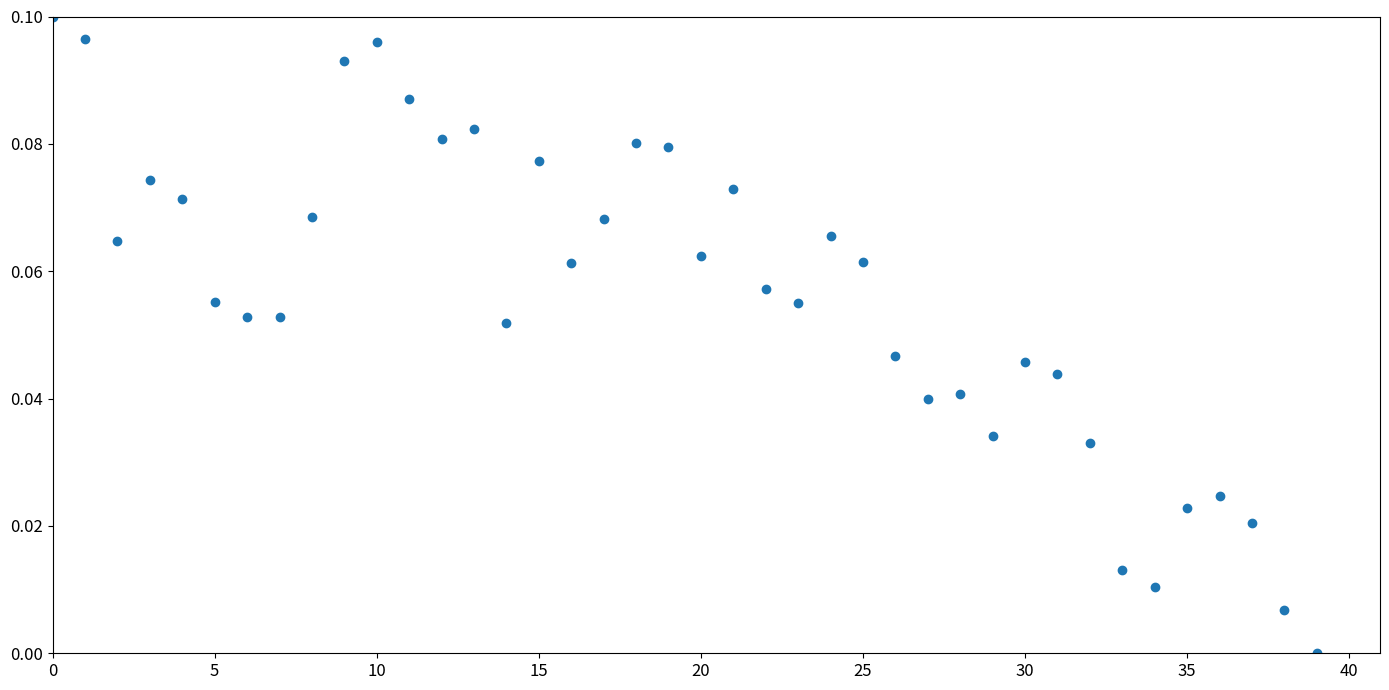

Count the number of points in this scatter plot.

40